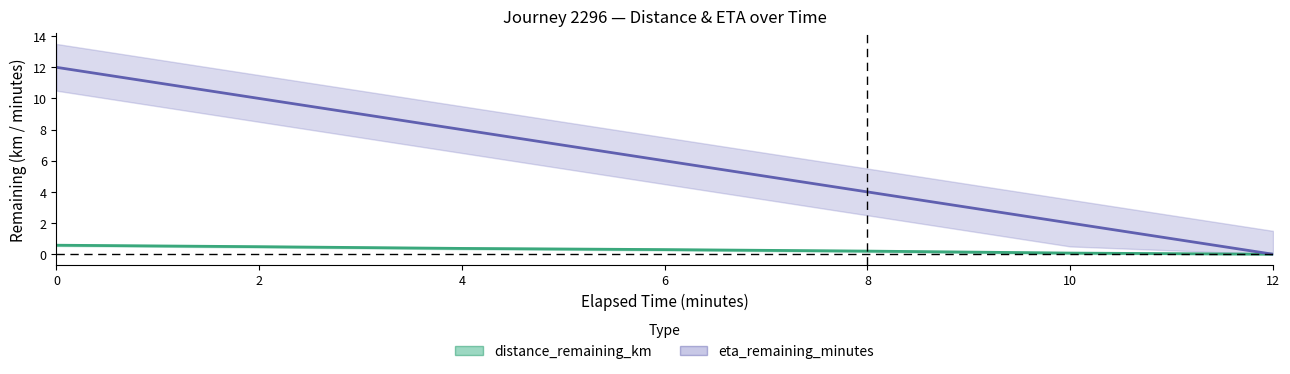

Which has a higher value, 2 or 10?

2